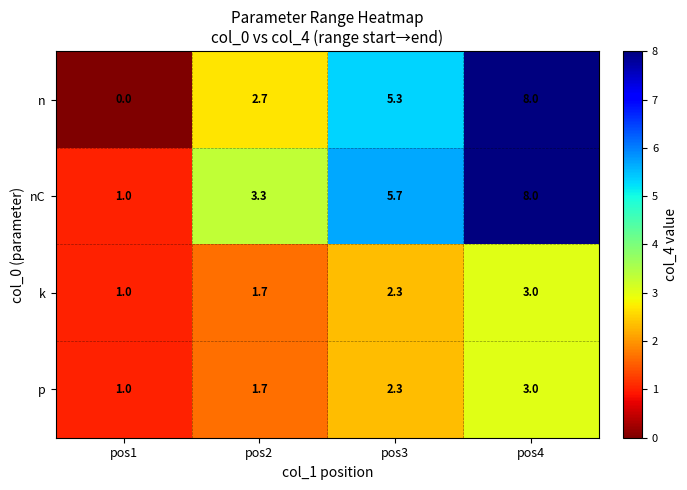

List the labels in order of p value, smallest first.

pos1, pos2, pos3, pos4